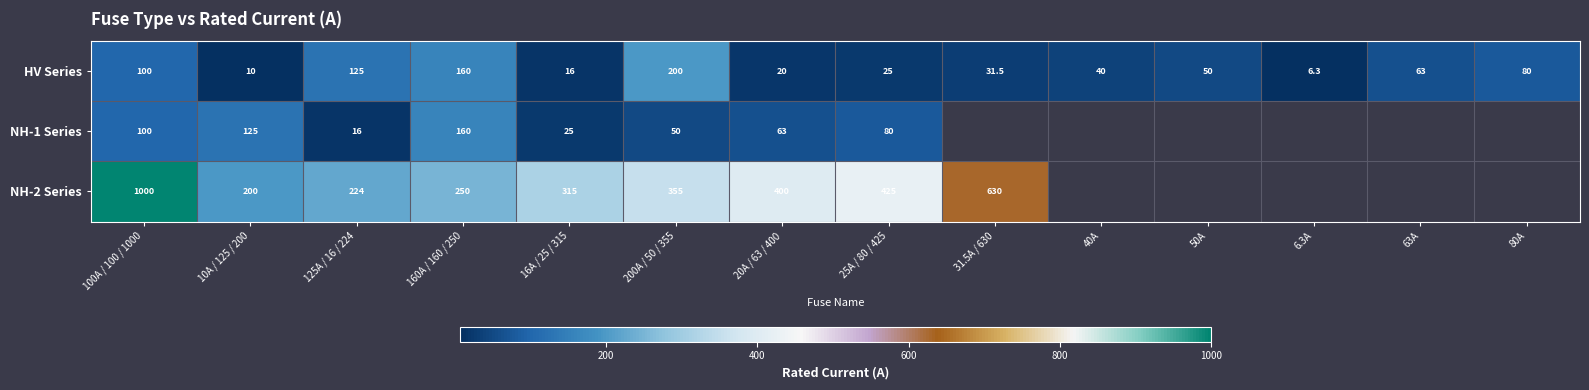

Is it true that NH-2 Series equals 1605.7 at 100A / 100 / 1000?

False